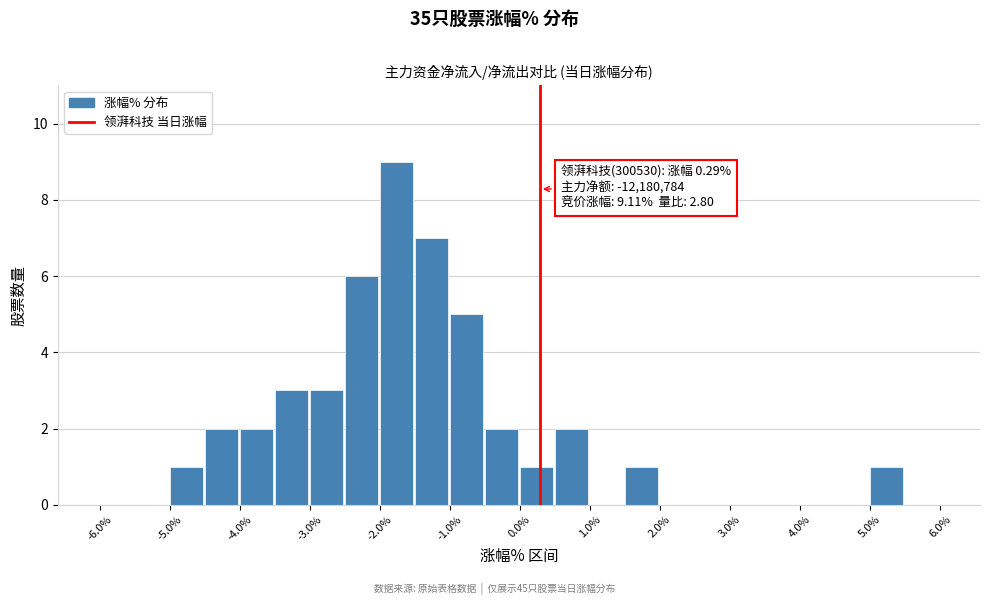

Over which range of the x-axis is the bar tallest?

-2.0 to -1.5